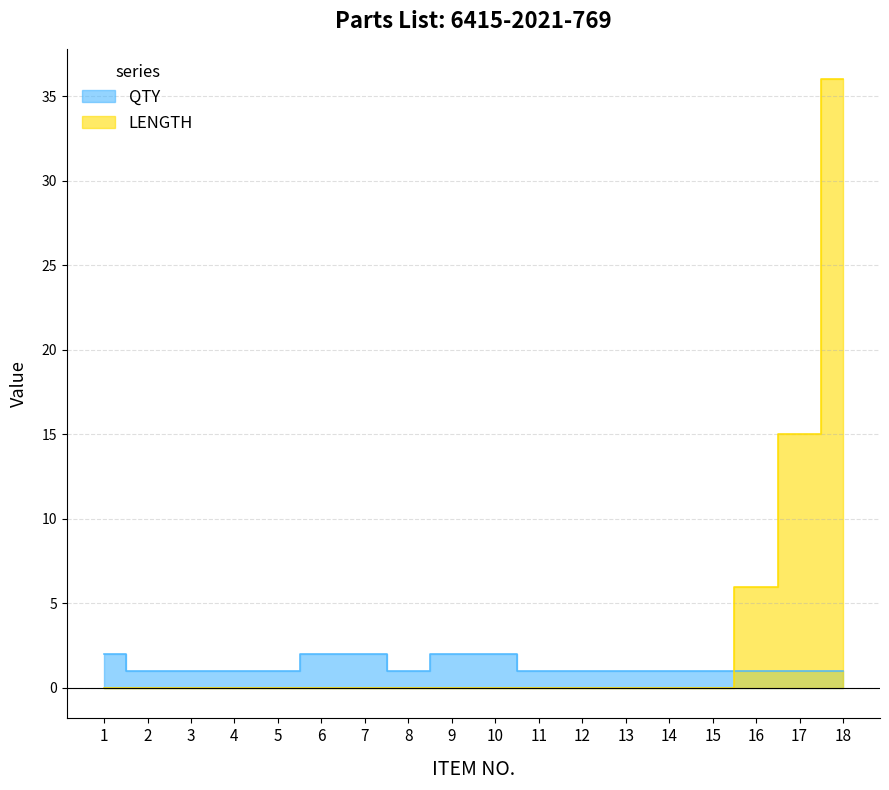

Reading right to left, list all the values displayed in this chart.

QTY: 18=1	17=1	16=1	15=1	14=1	13=1	12=1	11=1	10=2	9=2	8=1	7=2	6=2	5=1	4=1	3=1	2=1	1=2
LENGTH: 18=36	17=15	16=6	15=0	14=0	13=0	12=0	11=0	10=0	9=0	8=0	7=0	6=0	5=0	4=0	3=0	2=0	1=0